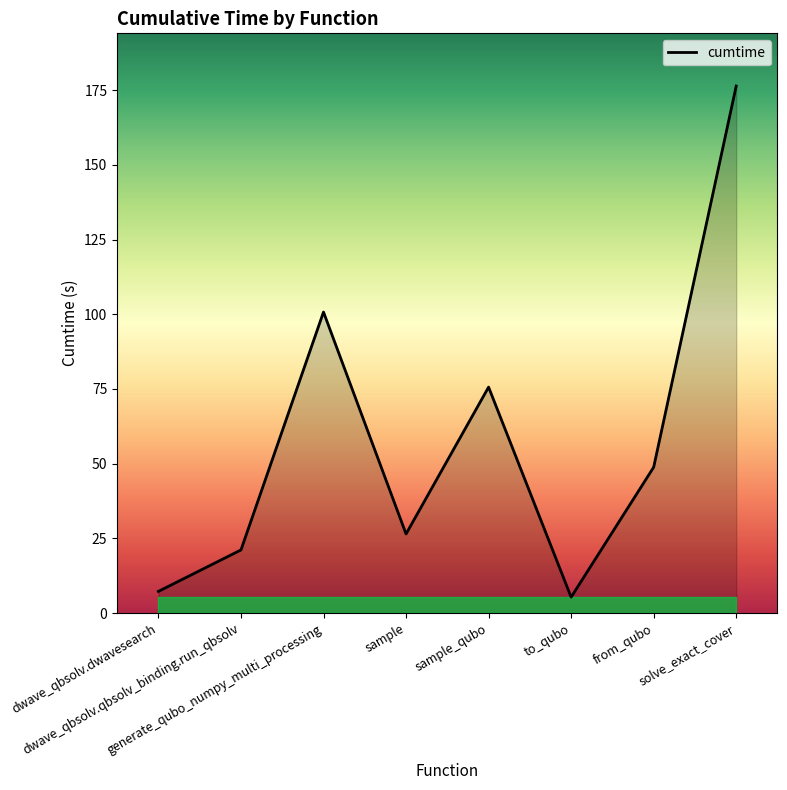

Where does the data first go above 48?

generate_qubo_numpy_multi_processing